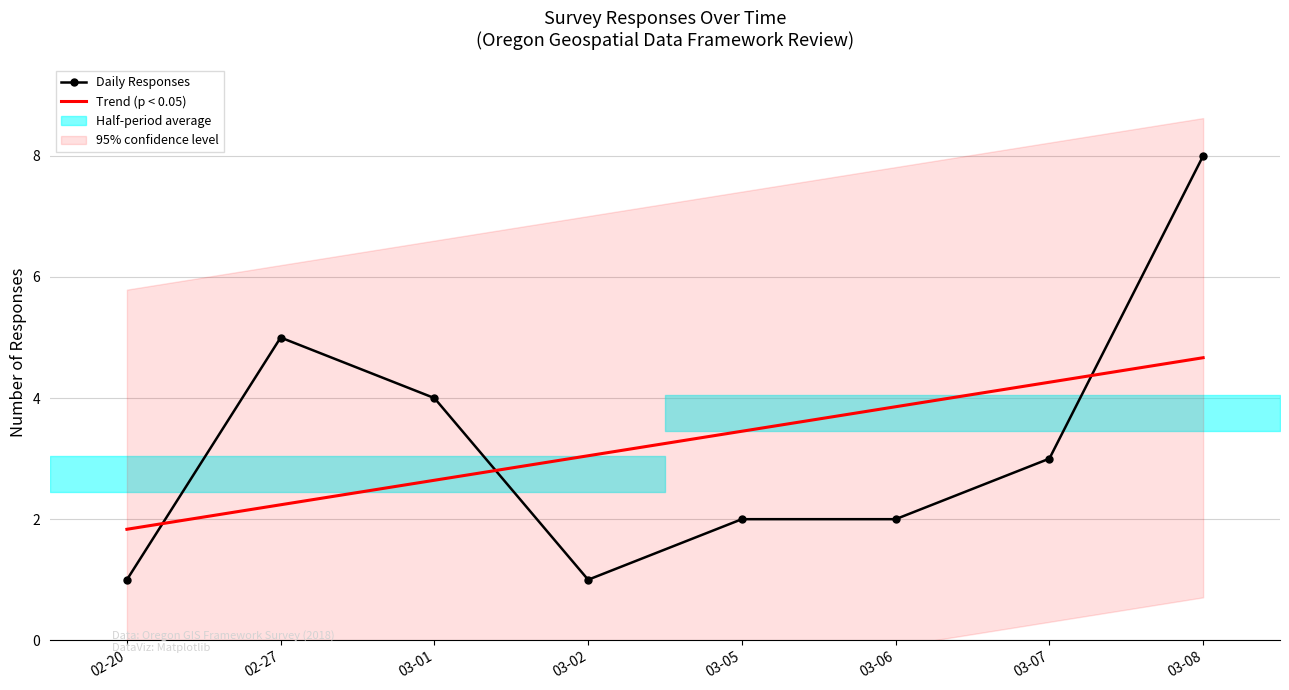

What is the approximate value of Daily Responses at 03-01?

4.0